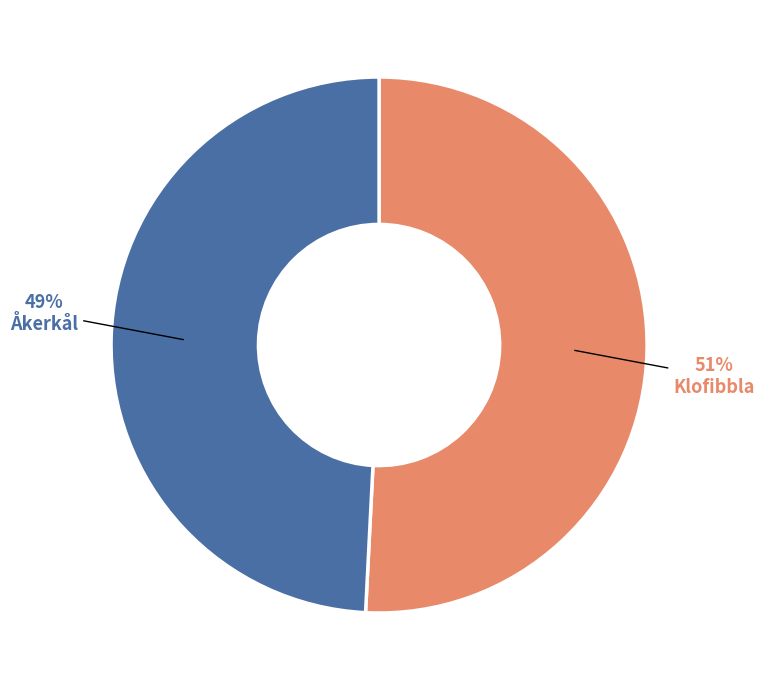

Which slice is the smallest?

Åkerkål